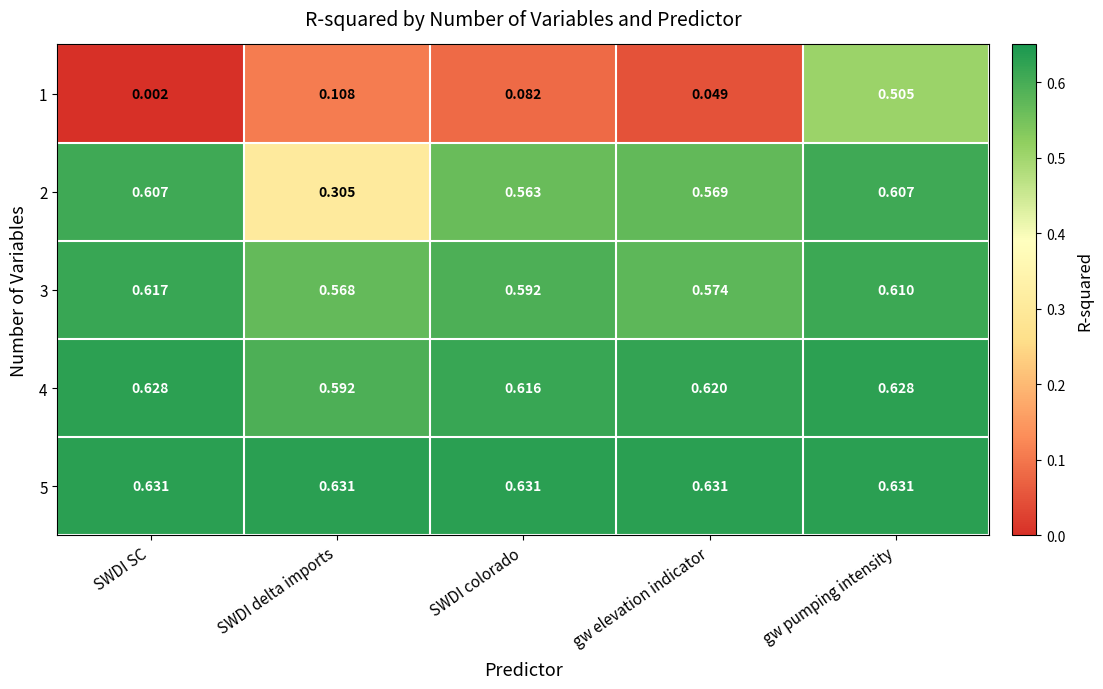

At which category is the sum across all series the highest?

gw pumping intensity